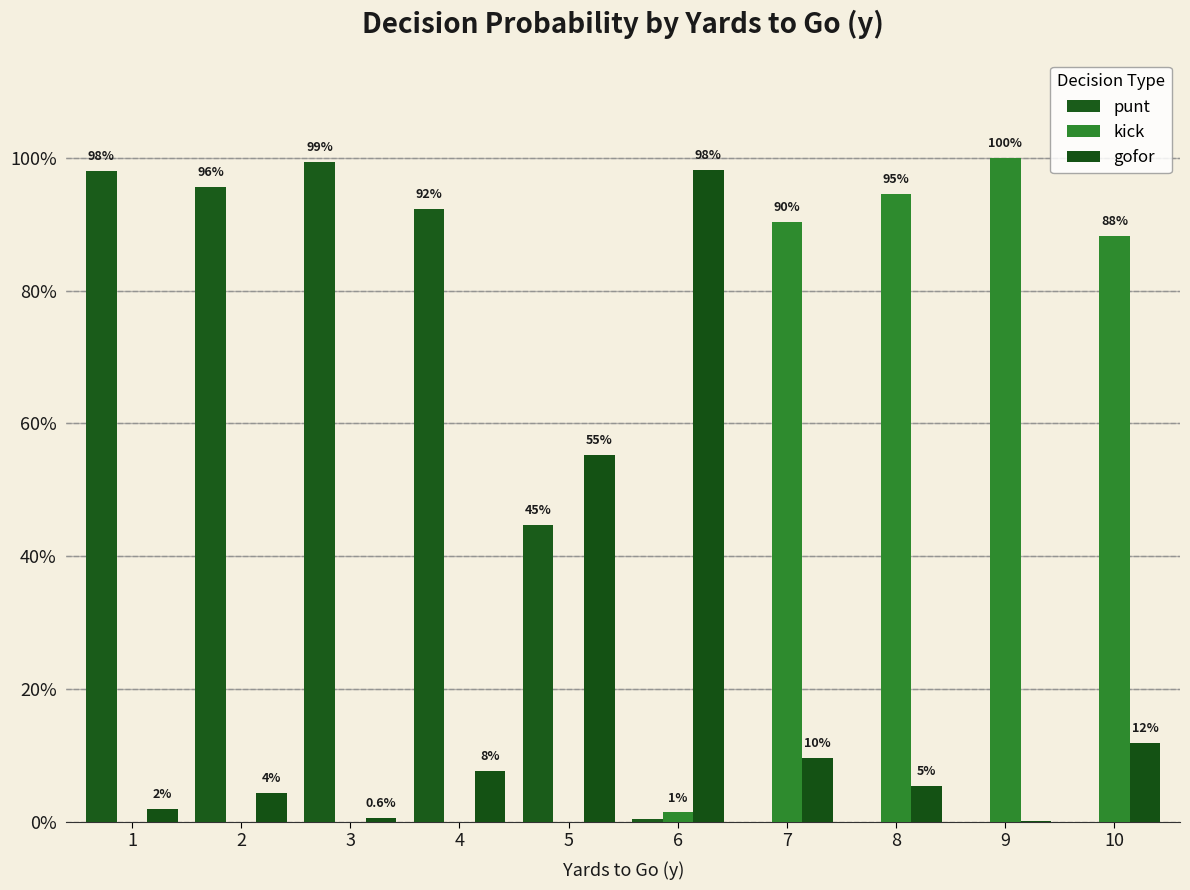

Does the chart contain stacked bars?

No